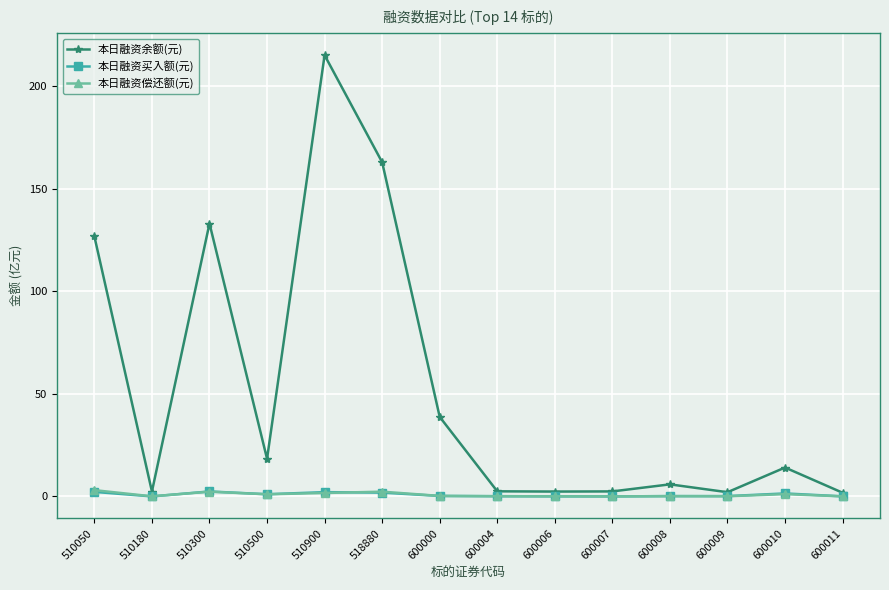

The 本日融资余额(元) series shows 2.1 at 600009. True or false?

True